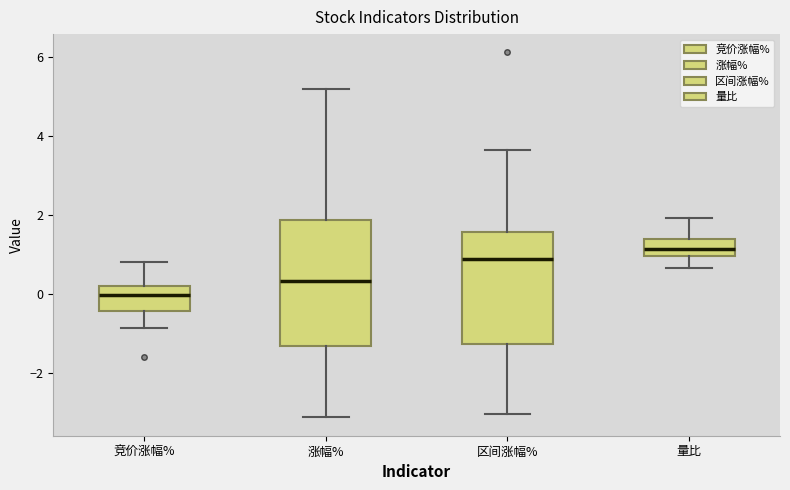

Reading left to right, read every box against the y-axis: the position of its median line, the range the box covers, and the ends of its whiskers. The values are not printed on the chart, so give them approximately, as read against the axis.

竞价涨幅%: median 0.0, box -0.4 to 0.2, whiskers -0.8 to 0.8
涨幅%: median 0.4, box -1.4 to 1.8, whiskers -3.2 to 5.2
区间涨幅%: median 0.8, box -1.2 to 1.6, whiskers -3.0 to 3.6
量比: median 1.2, box 1.0 to 1.4, whiskers 0.6 to 2.0